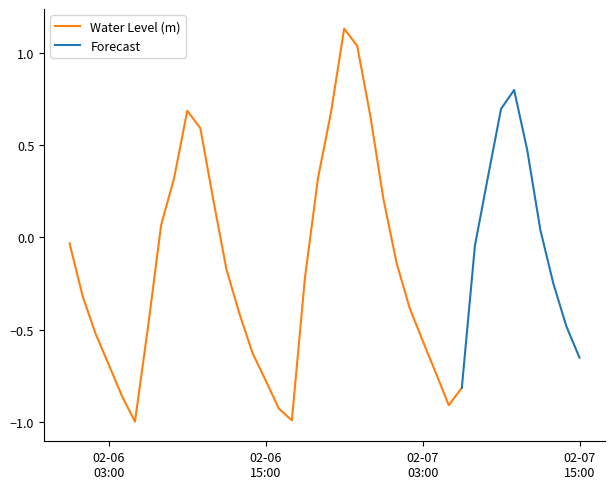

Rank the categories by value from lowest to highest.

2023-02-06 05:00, 2023-02-06 17:00, 2023-02-06 16:00, 2023-02-07 05:00, 2023-02-06 04:00, 2023-02-07 06:00, 2023-02-06 15:00, 2023-02-07 04:00, 2023-02-06 03:00, 2023-02-07 15:00, 2023-02-06 14:00, 2023-02-07 03:00, 2023-02-06 02:00, 2023-02-06 06:00, 2023-02-07 14:00, 2023-02-06 13:00, 2023-02-07 02:00, 2023-02-06 01:00, 2023-02-07 13:00, 2023-02-06 18:00, 2023-02-06 12:00, 2023-02-07 01:00, 2023-02-07 07:00, 2023-02-06 00:00, 2023-02-07 12:00, 2023-02-06 07:00, 2023-02-06 11:00, 2023-02-07 00:00, 2023-02-06 19:00, 2023-02-06 08:00, 2023-02-07 08:00, 2023-02-07 11:00, 2023-02-06 10:00, 2023-02-06 23:00, 2023-02-06 20:00, 2023-02-06 09:00, 2023-02-07 09:00, 2023-02-07 10:00, 2023-02-06 22:00, 2023-02-06 21:00